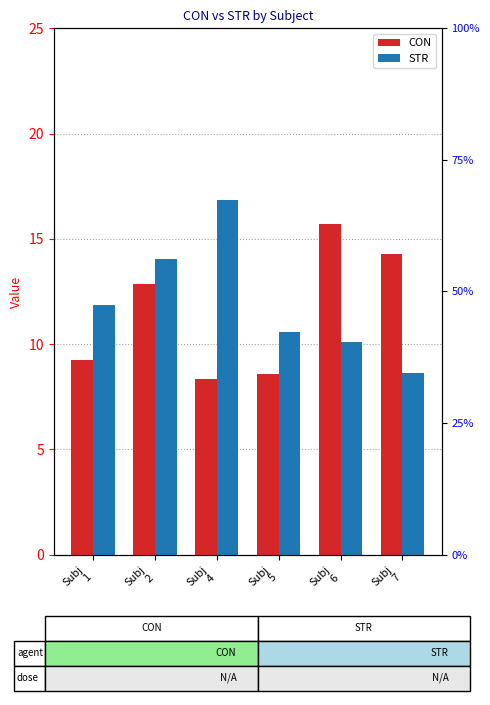

What is the spread (max minus min) of values at Subj
4?

8.5